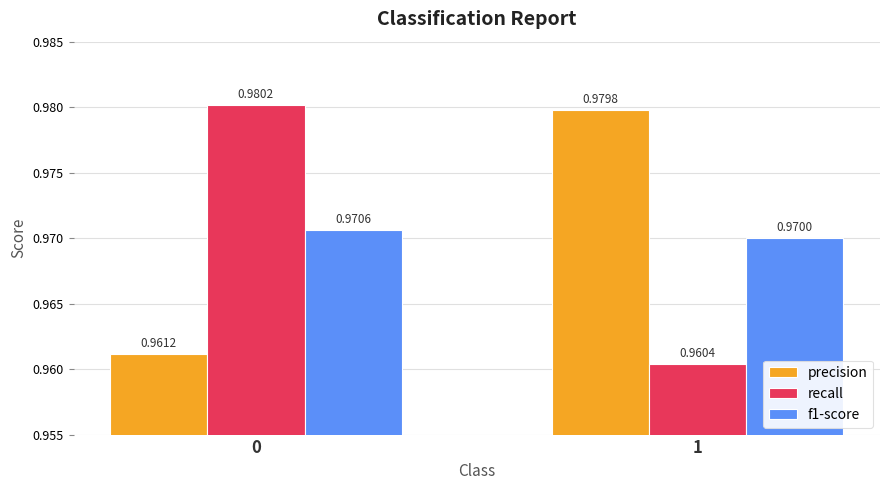

Which series has the widest spread of values?

recall